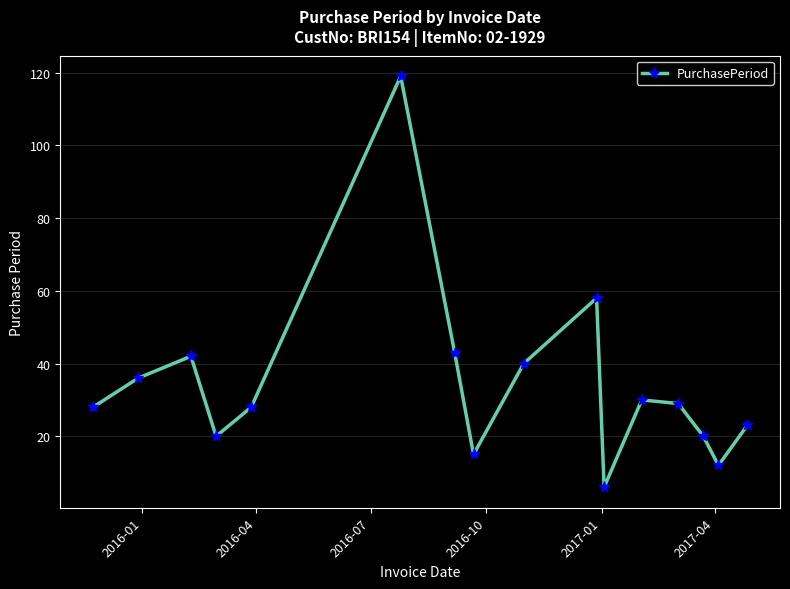

How many interior local valleys (lower than both neighbors) does the data have?

4